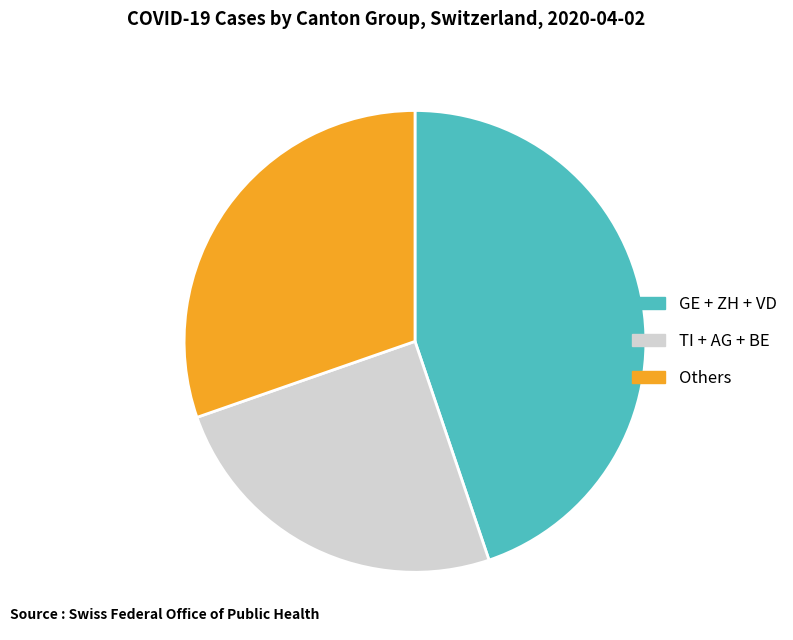

Which category has the biggest portion of the pie?

GE + ZH + VD